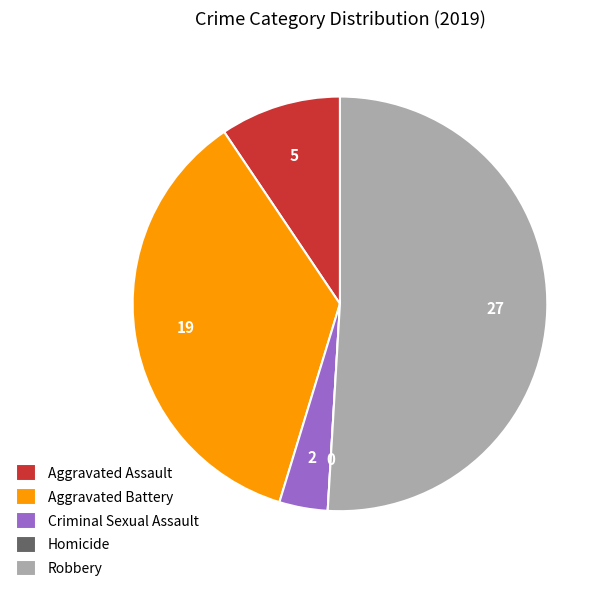

The Robbery slice represents 65% of the pie. True or false?

False